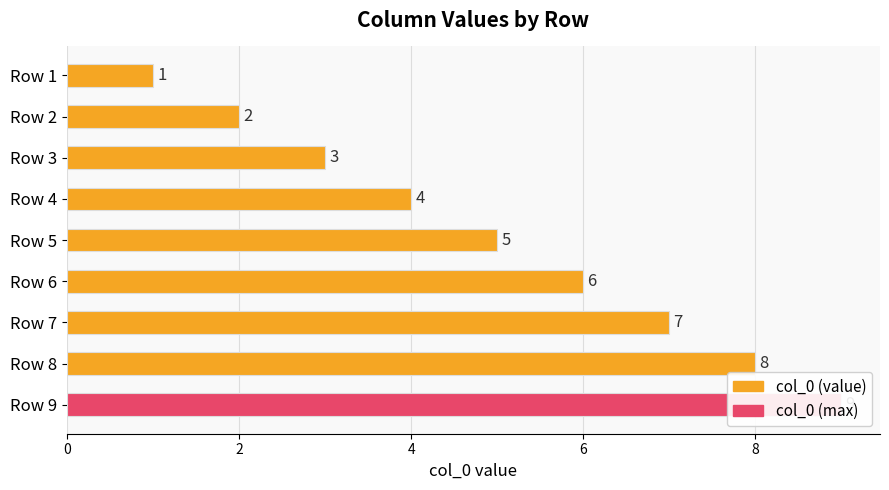

What is the average value?

5